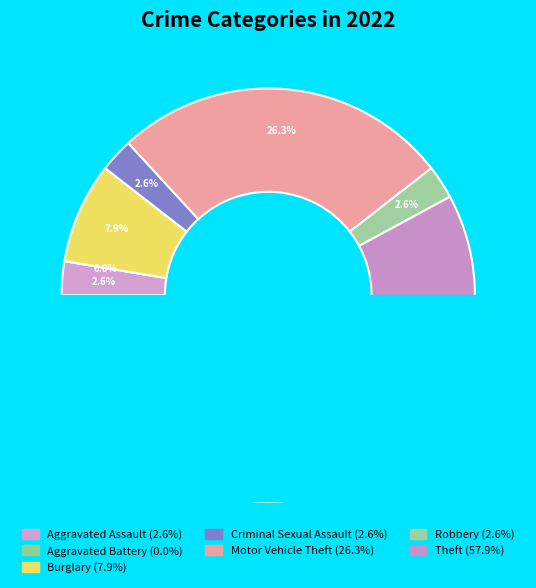

Count the number of slices in the pie.

7